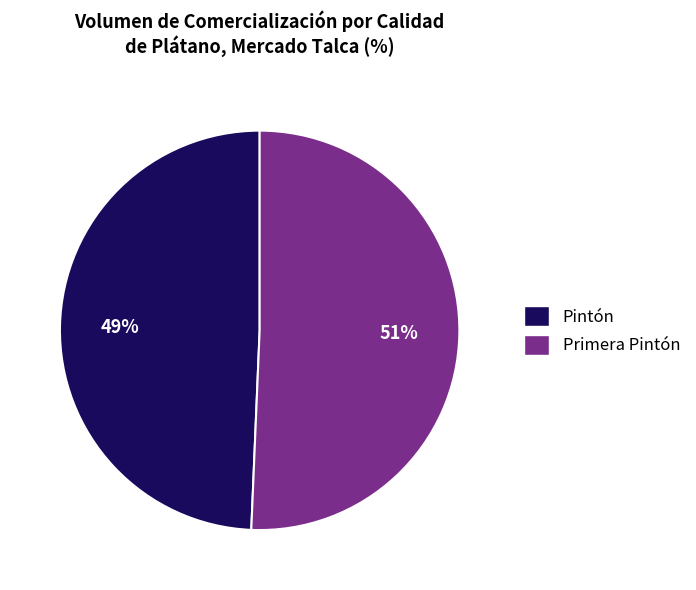

Does Pintón account for over 50% of the chart?

No